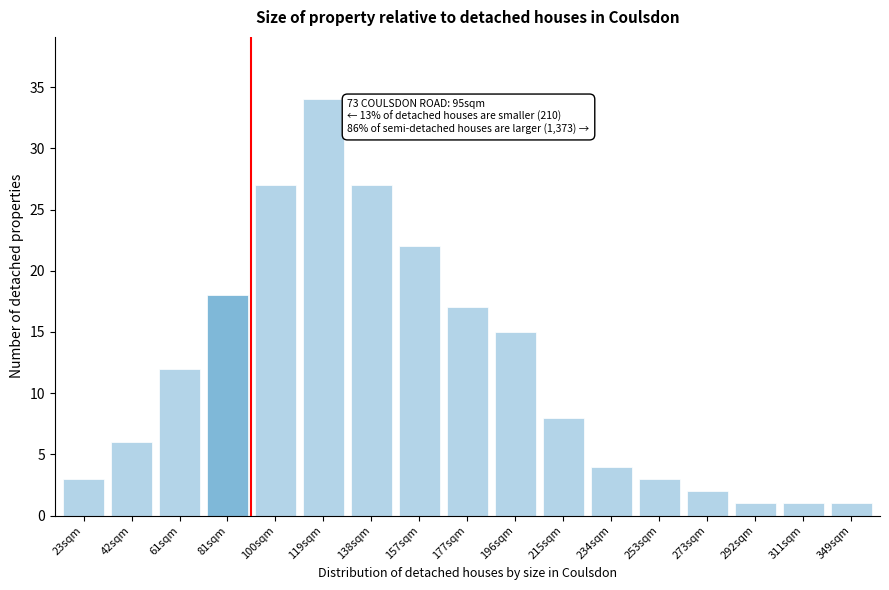

Reading left to right, list all the values displayed in this chart.

3	6	12	18	27	34	27	22	17	15	8	4	3	2	1	1	1